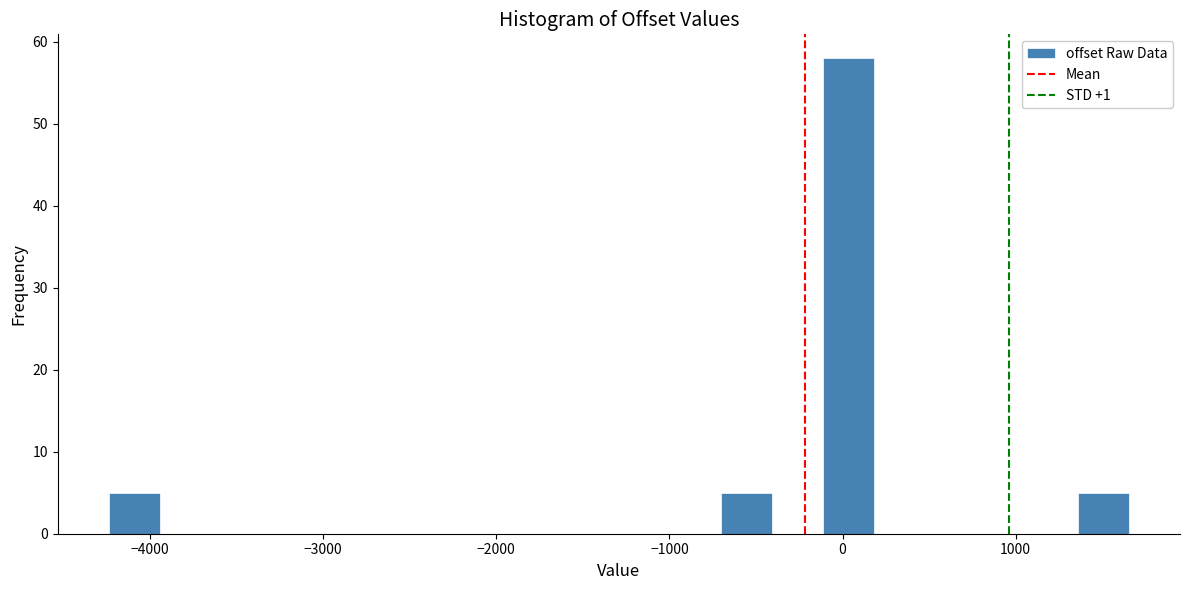

Read against the x-axis, roughly where is the centre of the tallest bar?

0